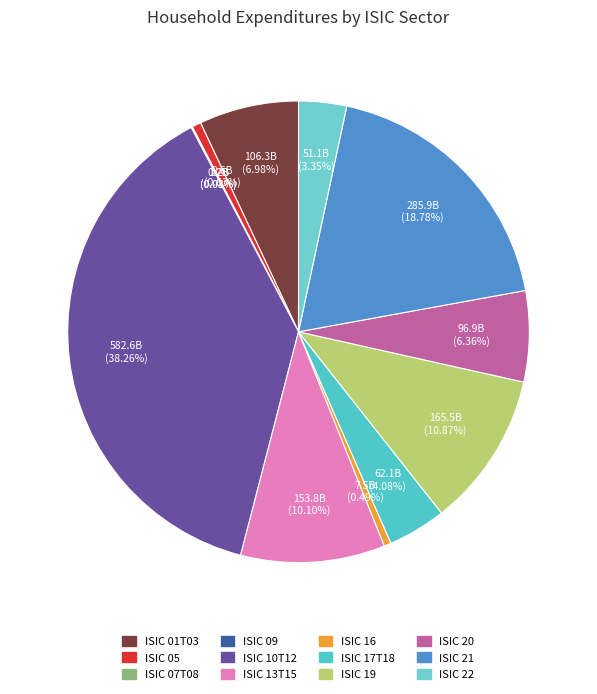

To the nearest percent, what is the combined percentage of ISIC 09 and ISIC 22?

3%